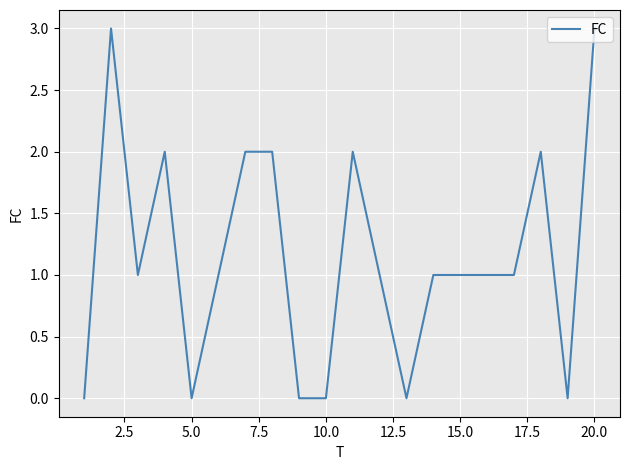

What is the difference between the maximum and minimum values?

3